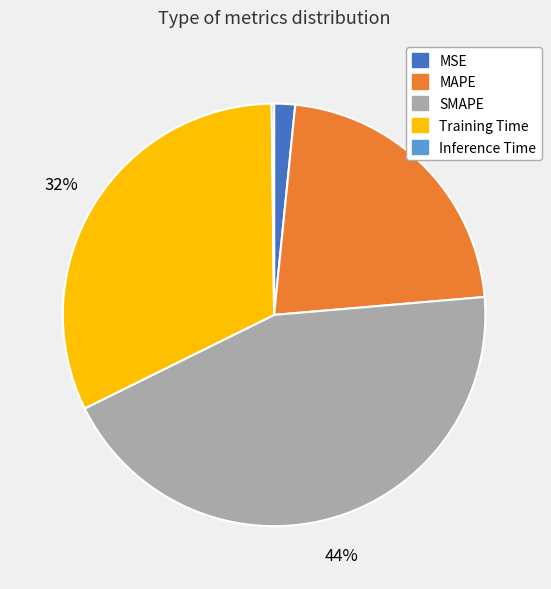

What is the largest slice in the pie chart?

SMAPE